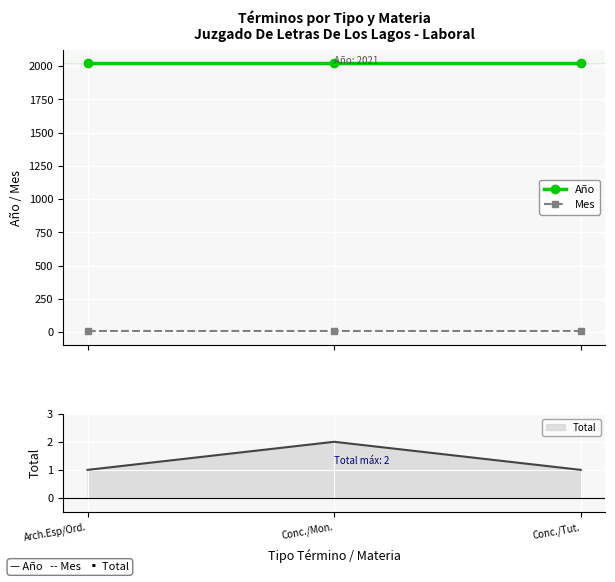

Is this an area chart (filled region under the line)?

No